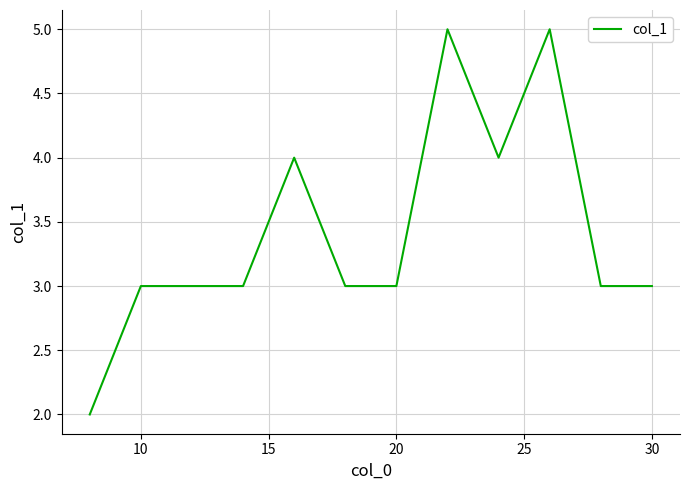

Does the chart have visible grid lines?

Yes